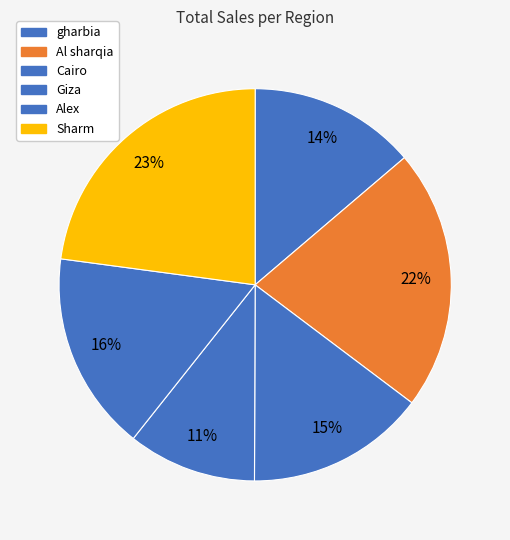

How many slices are in this pie chart?

6